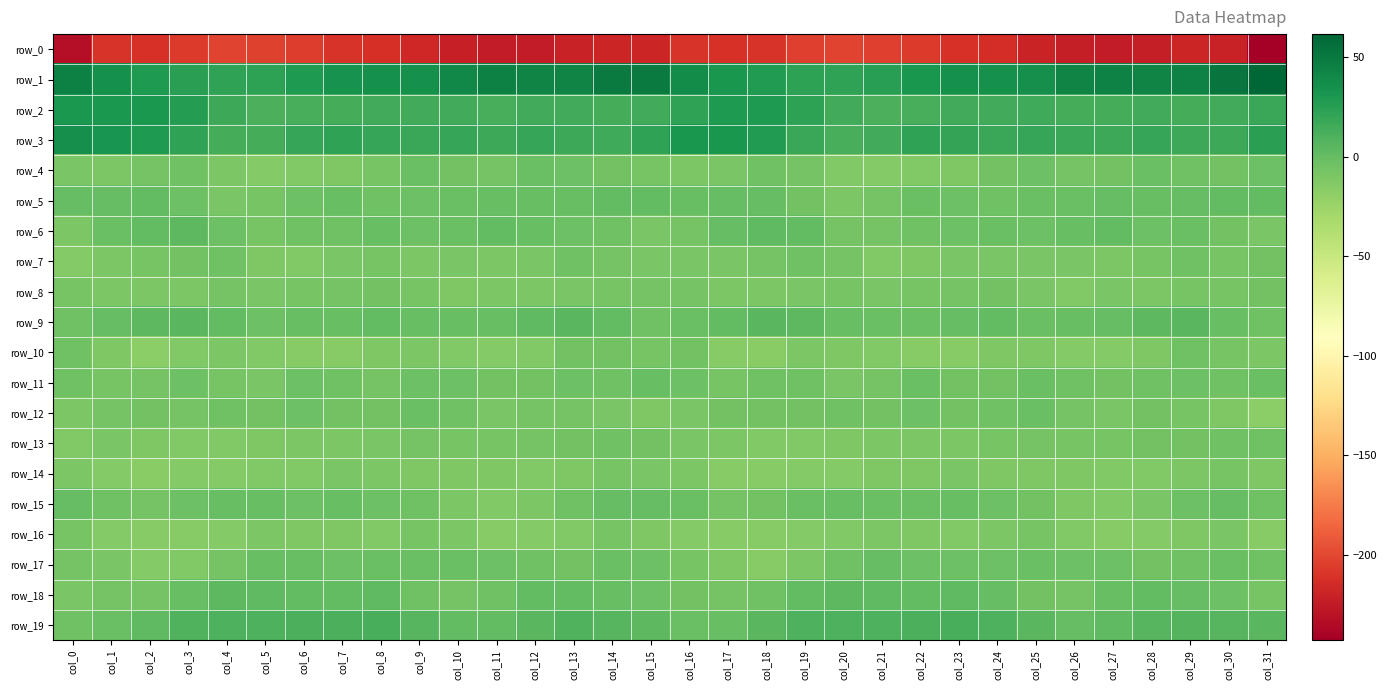

Rank the categories by row_3 value from highest to lowest.

col_0, col_1, col_16, col_17, col_2, col_18, col_31, col_15, col_7, col_3, col_22, col_23, col_25, col_10, col_28, col_6, col_12, col_8, col_9, col_26, col_19, col_24, col_13, col_30, col_27, col_29, col_11, col_14, col_21, col_4, col_5, col_20